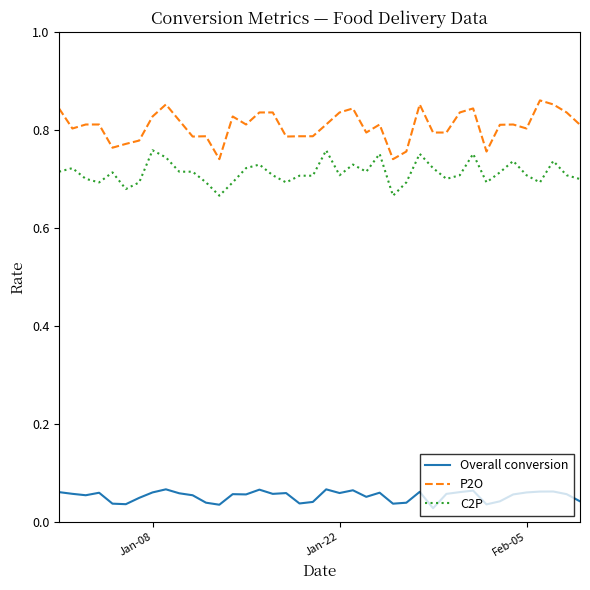

In P2O, how many points are higher than both neighbors (excluding endpoints)?

12